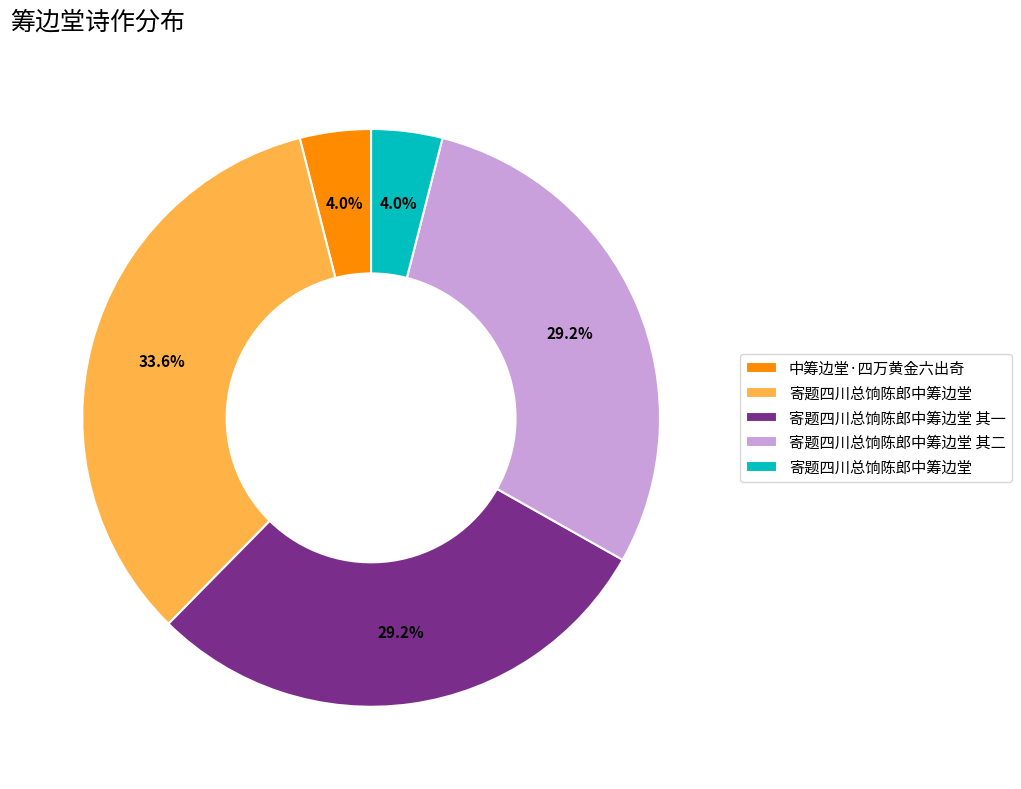

Is there any slice that represents more than half of the pie?

No